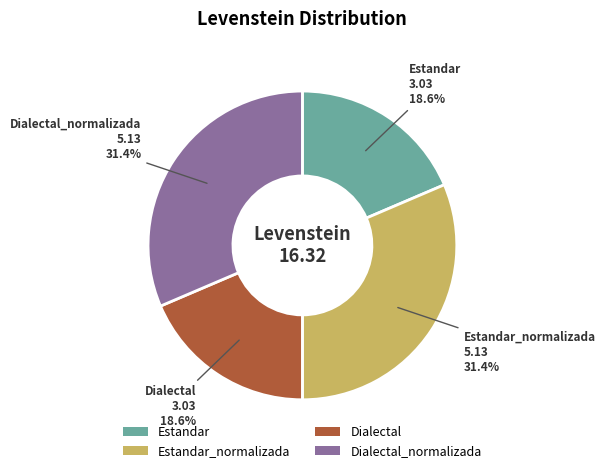

To the nearest percent, what portion does Estandar represent?

19%